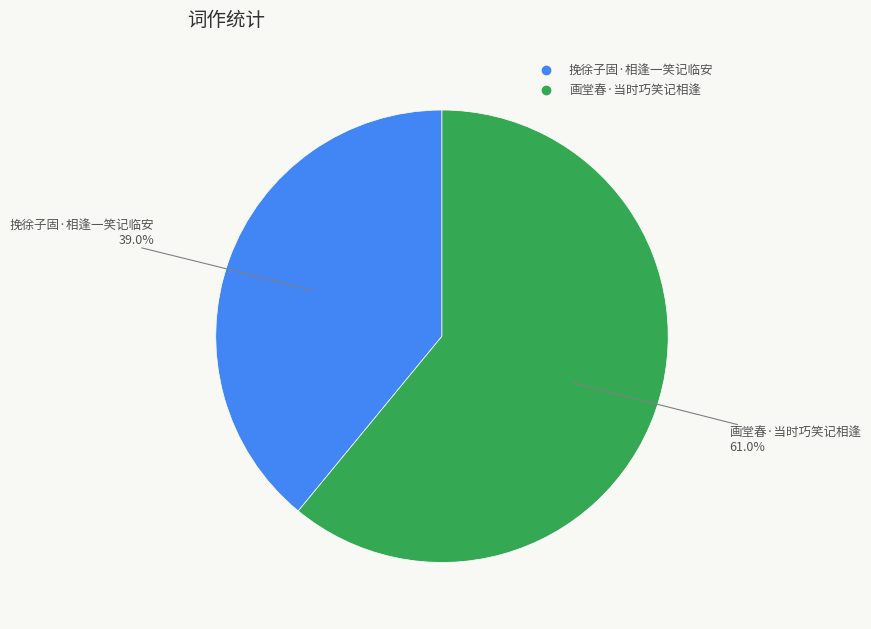

To the nearest percent, what portion does 挽徐子固·相逢一笑记临安 represent?

39%